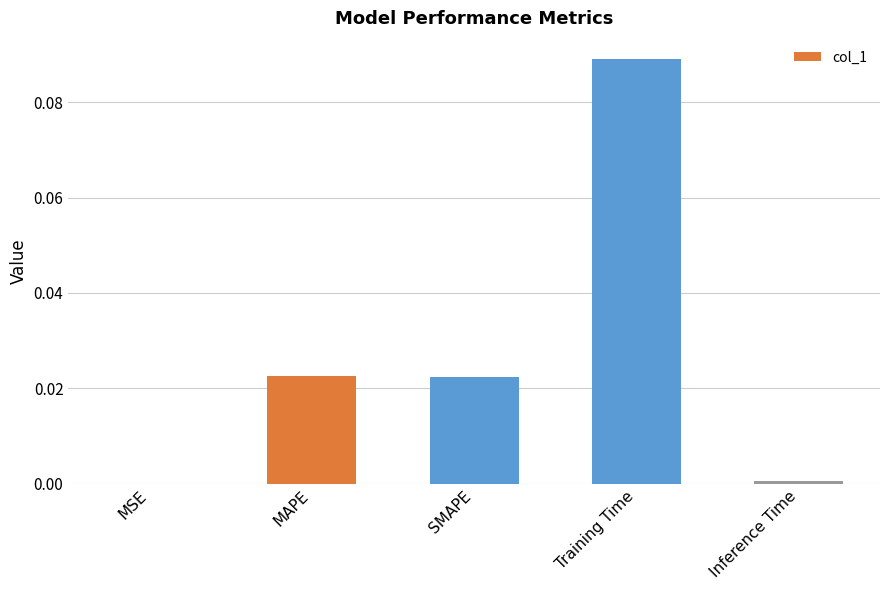

What is the change in value from MAPE to Training Time?

+0.1